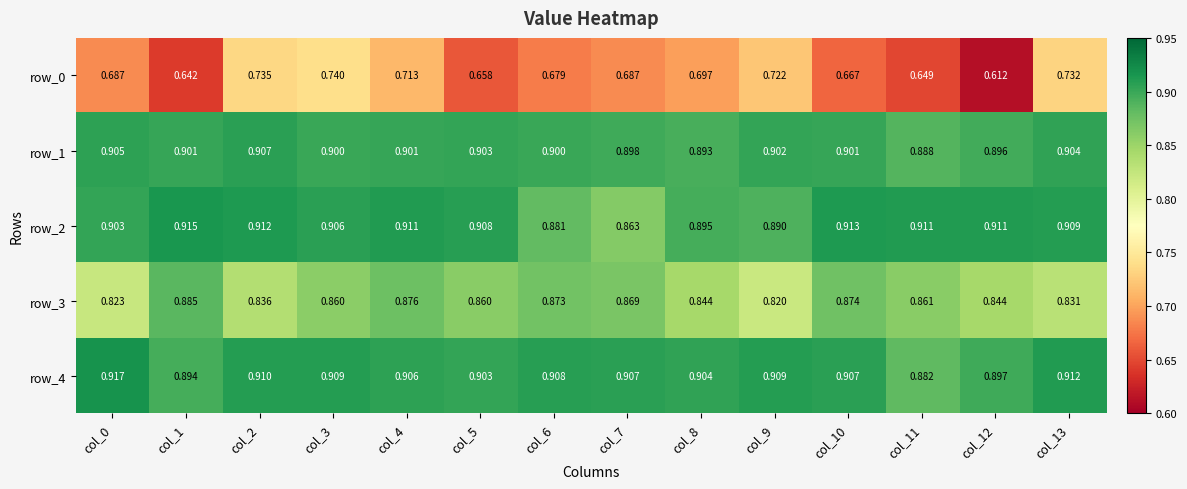

Is it true that row_1 equals 1.6 at col_13?

False